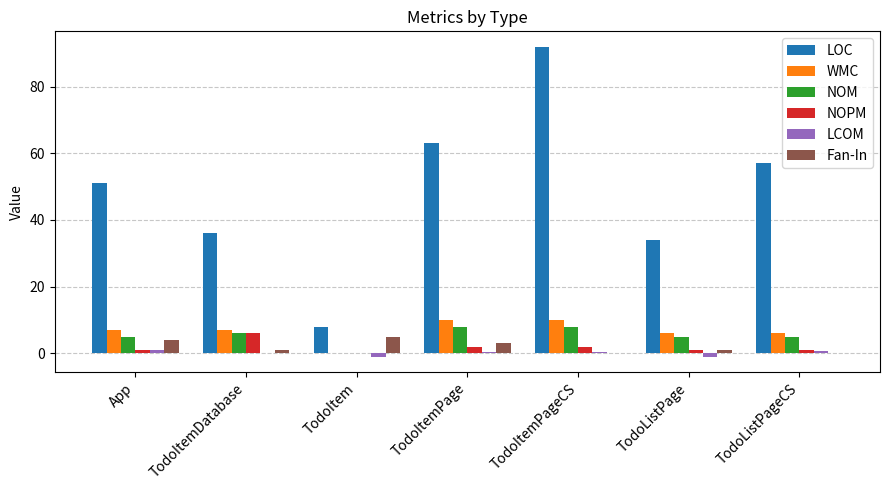

How many categories are shown in the chart?

7